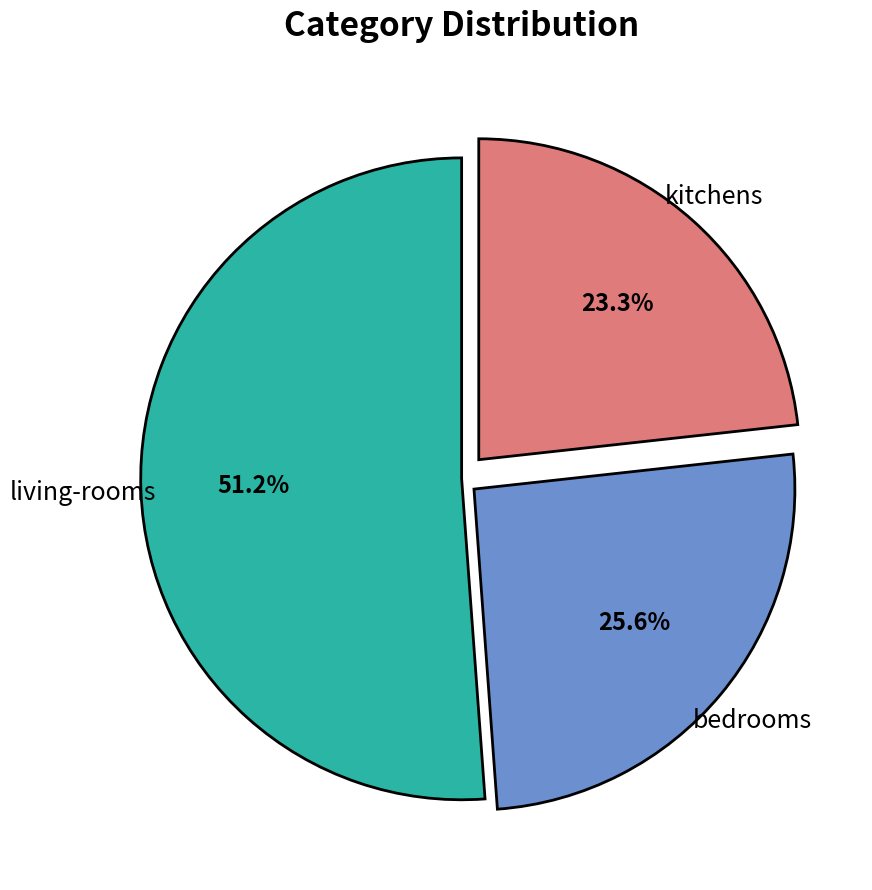

Does any single category account for the majority?

Yes